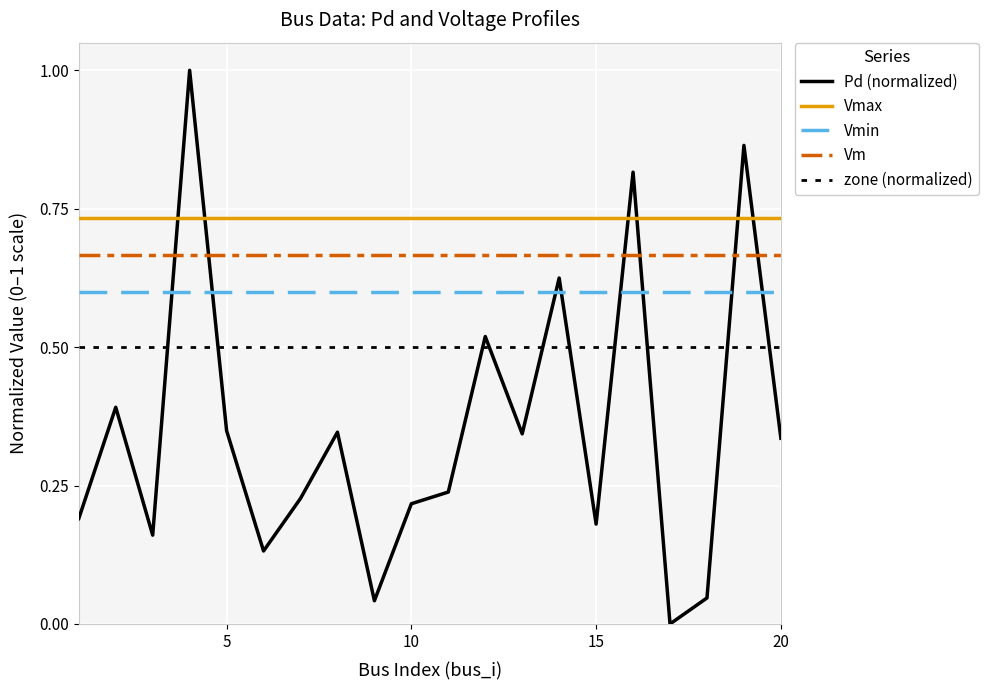

True or false: zone (normalized) and Vm cross at least once.

False